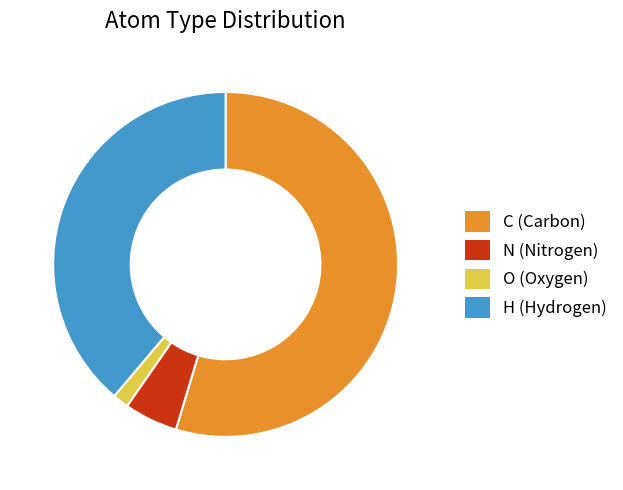

Do O (Oxygen) and H (Hydrogen) together represent more than half of the pie?

No